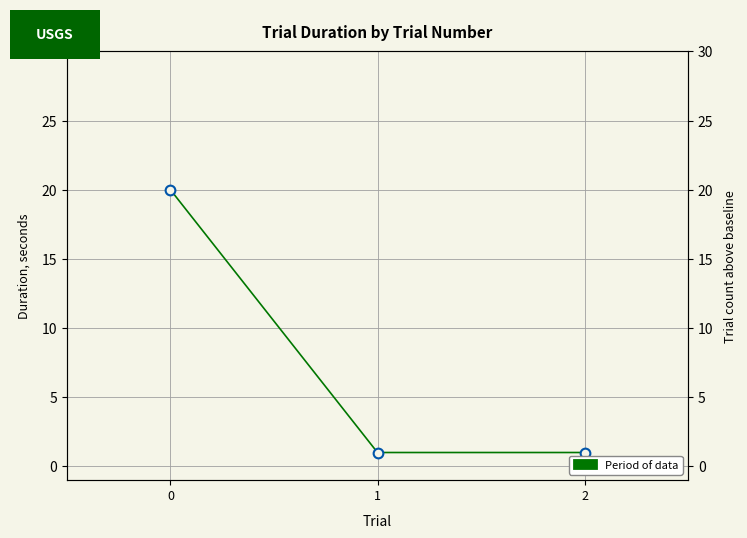

The chart shows a value of 20 at 0. True or false?

True